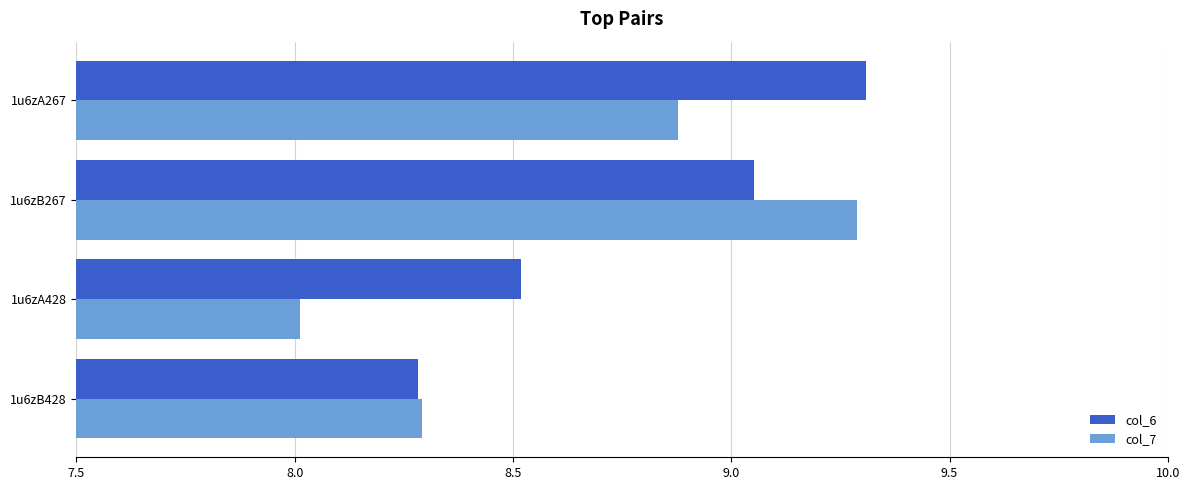

At how many categories does at least one series exceed 8?

4